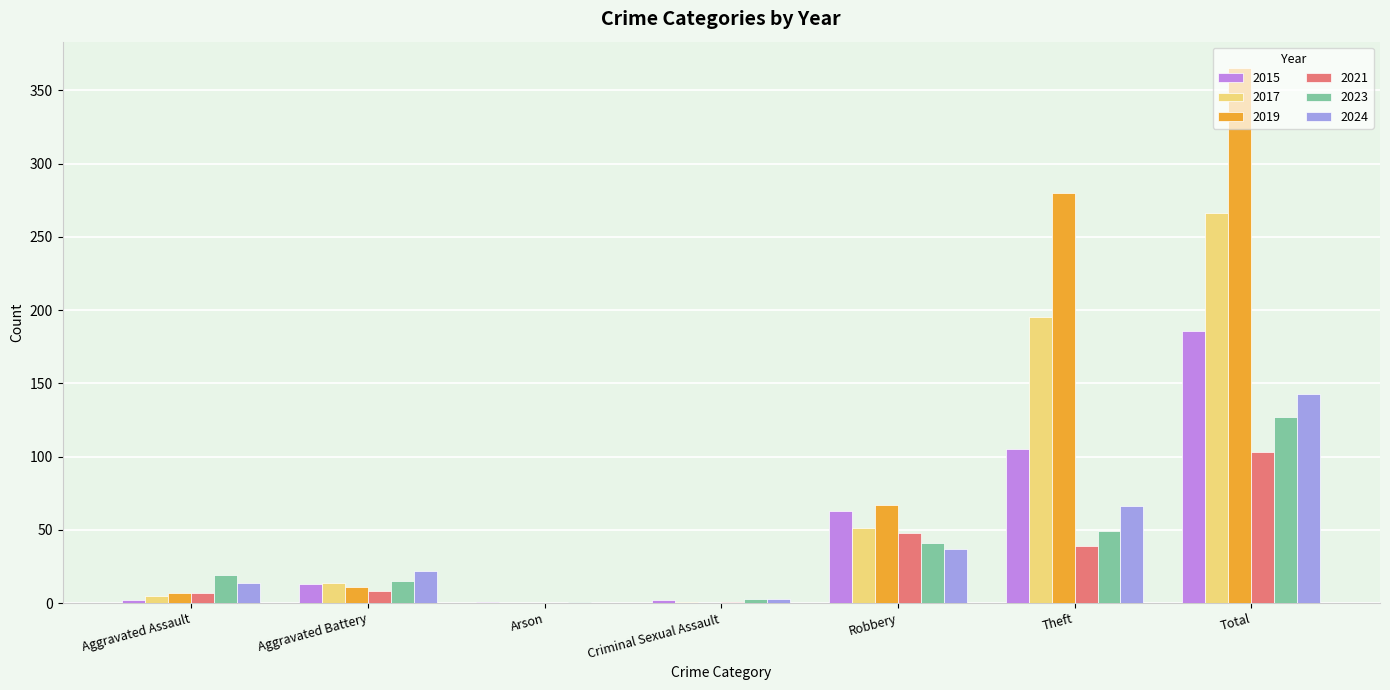

Between Robbery and Theft, which series saw the biggest shift?

2019